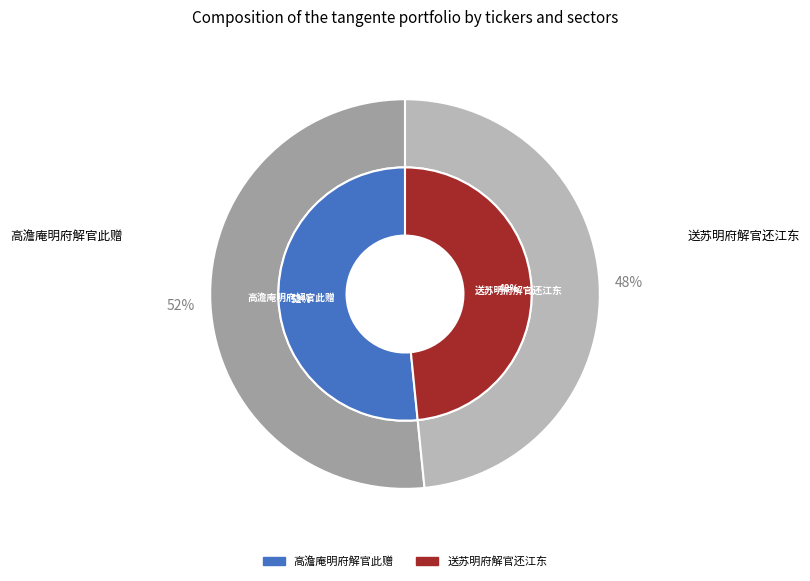

Rank the categories by value from lowest to highest.

送苏明府解官还江东, 高澹庵明府解官此赠